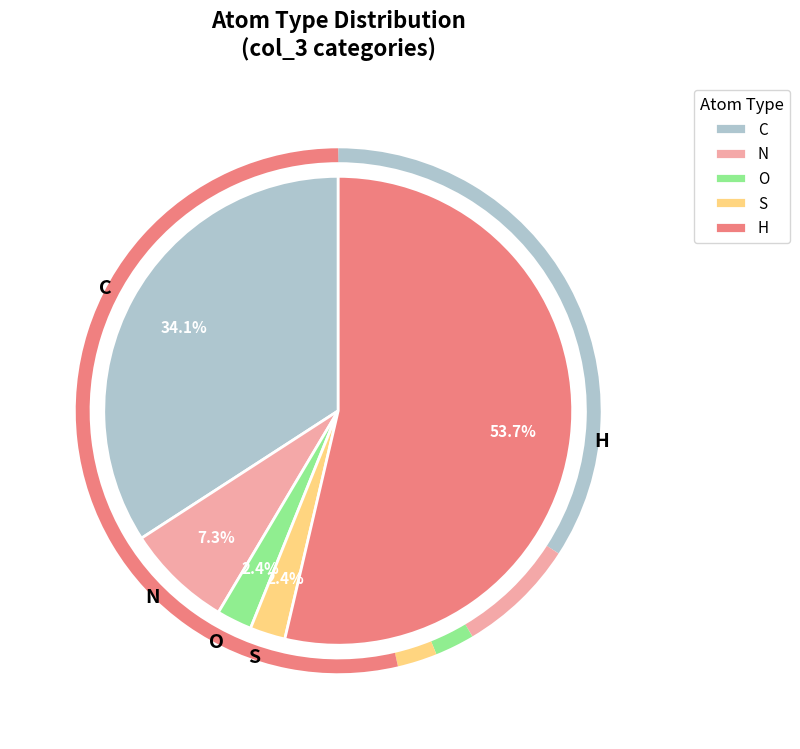

Does any single category account for the majority?

Yes